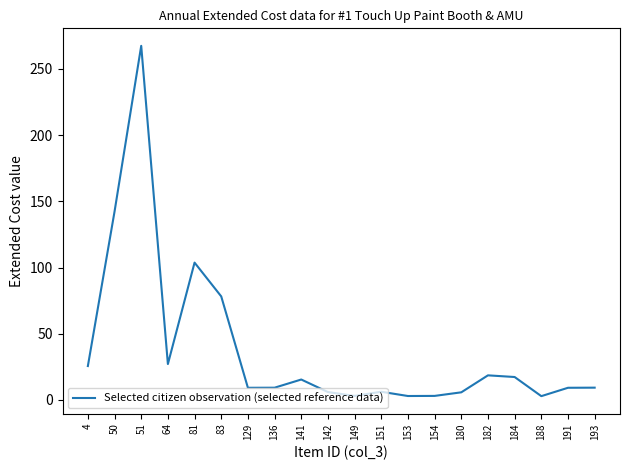

What is the difference between the maximum and minimum values?

264.6